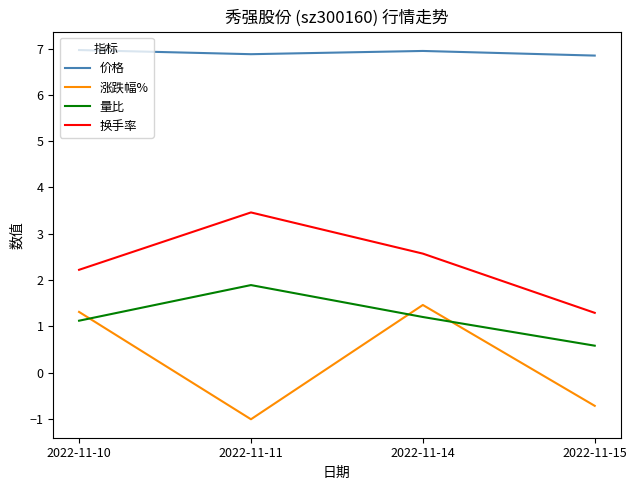

List the series in order of their peak value, lowest first.

涨跌幅%, 量比, 换手率, 价格